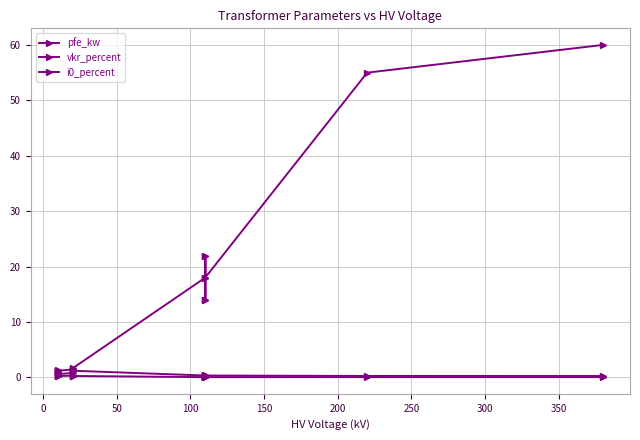

Is the value of i0_percent at 0 greater than the value of pfe_kw at 300?

No